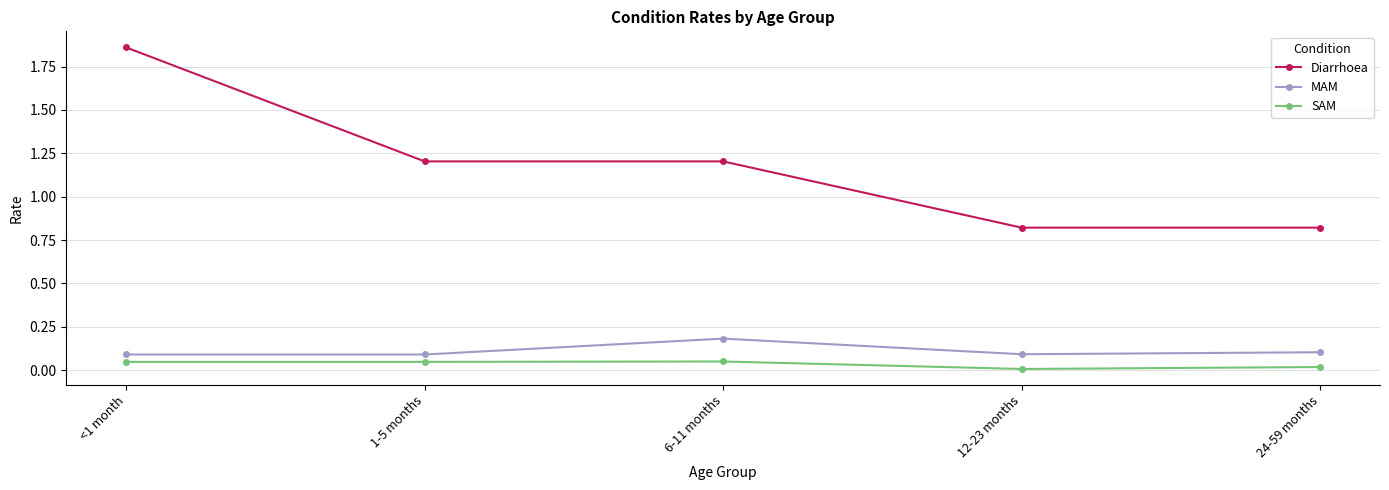

What is the difference between the Diarrhoea values at 12-23 months and <1 month?

1.0